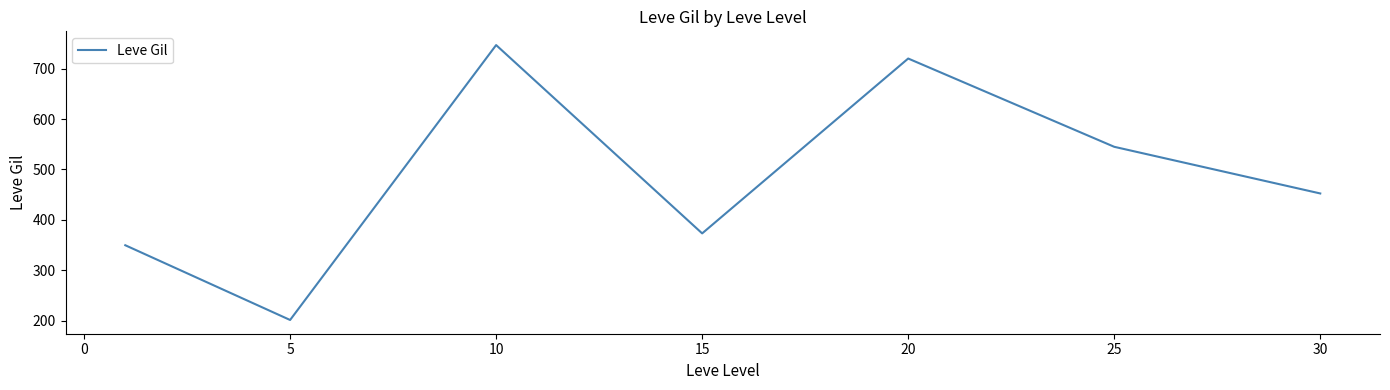

What is the average value?

484.1